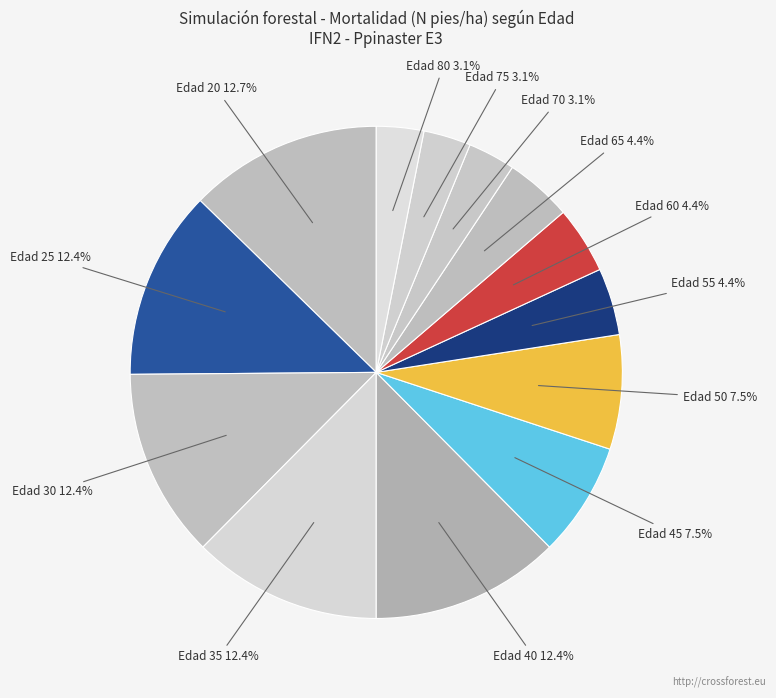

How many slices are in this pie chart?

13